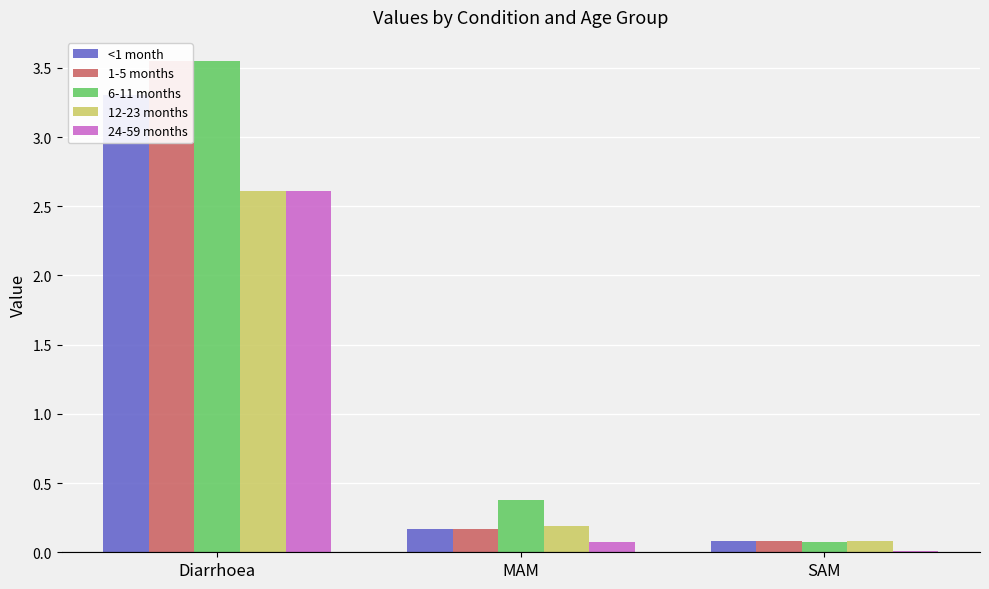

Are the bars grouped side by side (vs. stacked)?

Yes